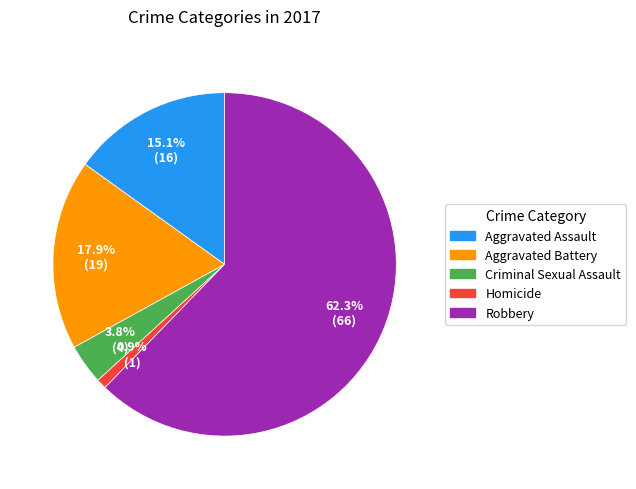

What is the largest slice in the pie chart?

Robbery